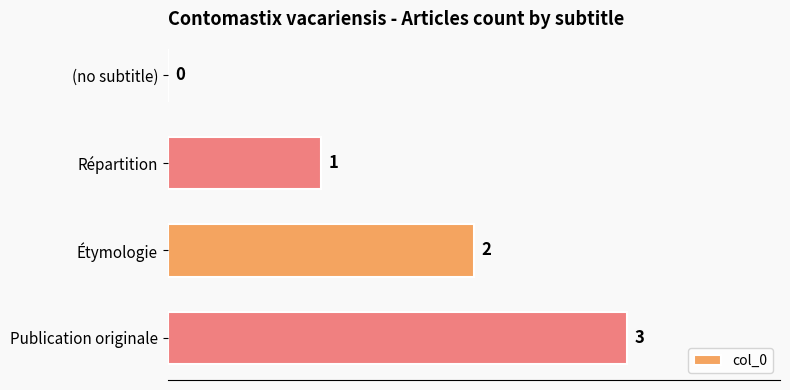

At which label is the value closest to 1?

Répartition